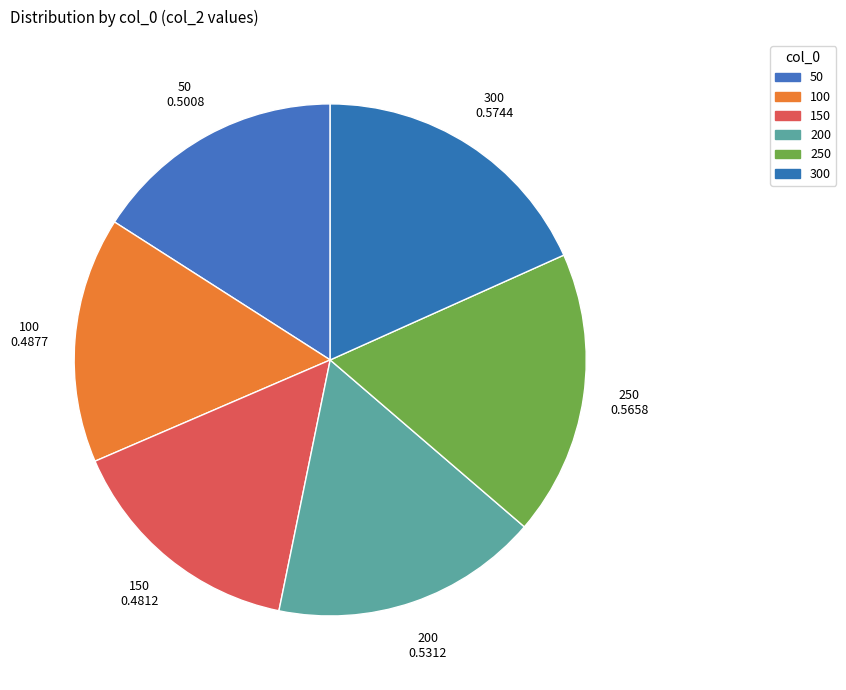

What percentage do 250 and 100 together represent?

33.5%